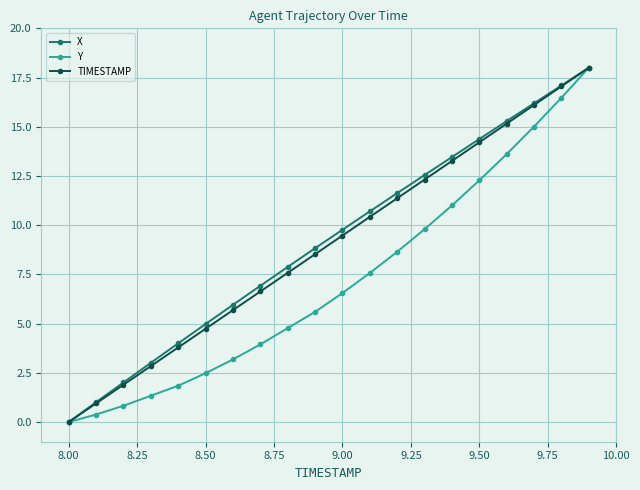

What is the difference between the maximum and minimum values in the X series?

18.0